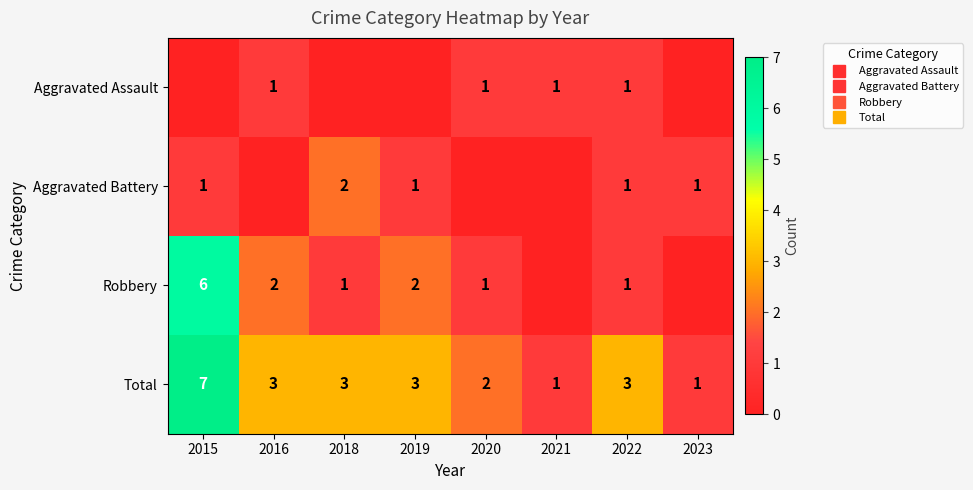

Count the number of data series in this chart.

4